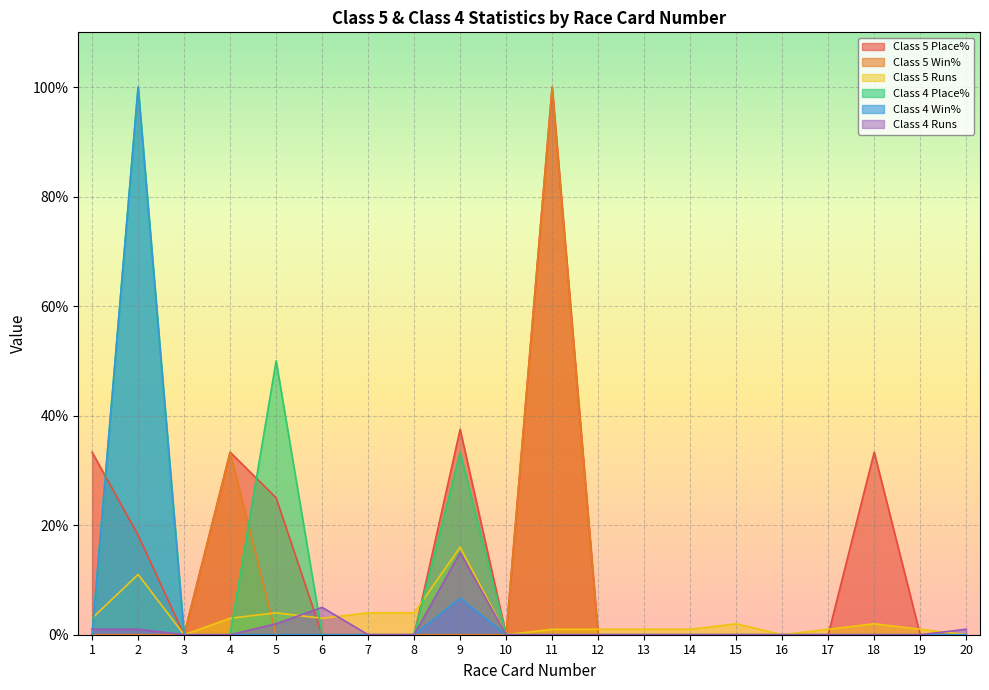

At which category does the chart reach its peak across all series?

11